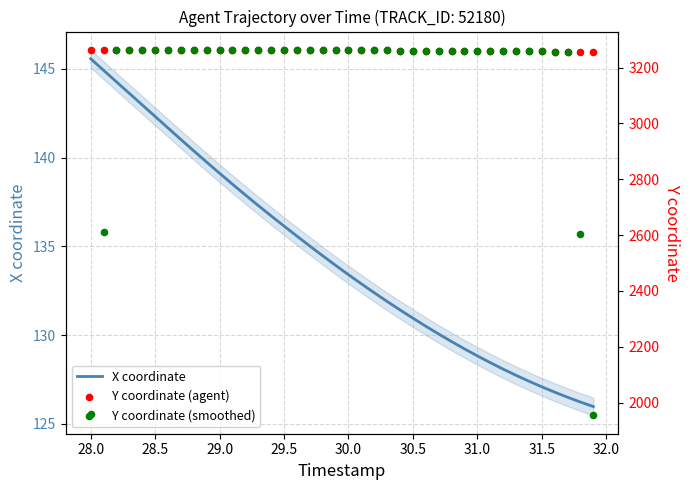

What are all the series names shown in the legend?

X coordinate, Y coordinate (agent), Y coordinate (smoothed)